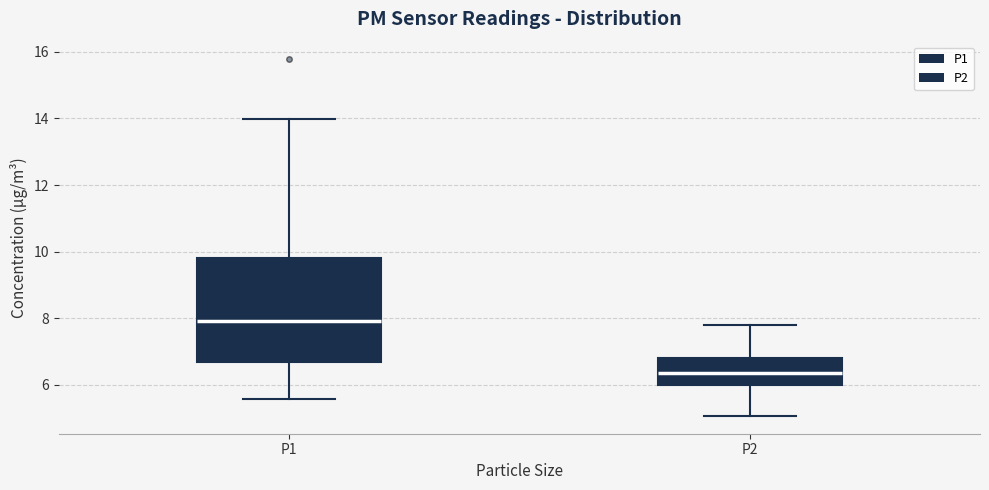

Which box has the lowest median line?

P2